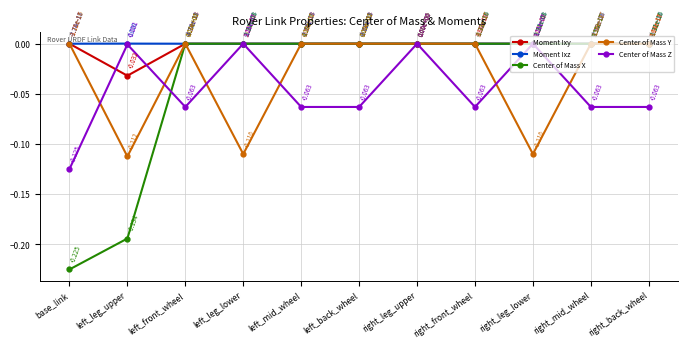

Between left_back_wheel and right_leg_lower, which series saw the biggest shift?

Center of Mass Y